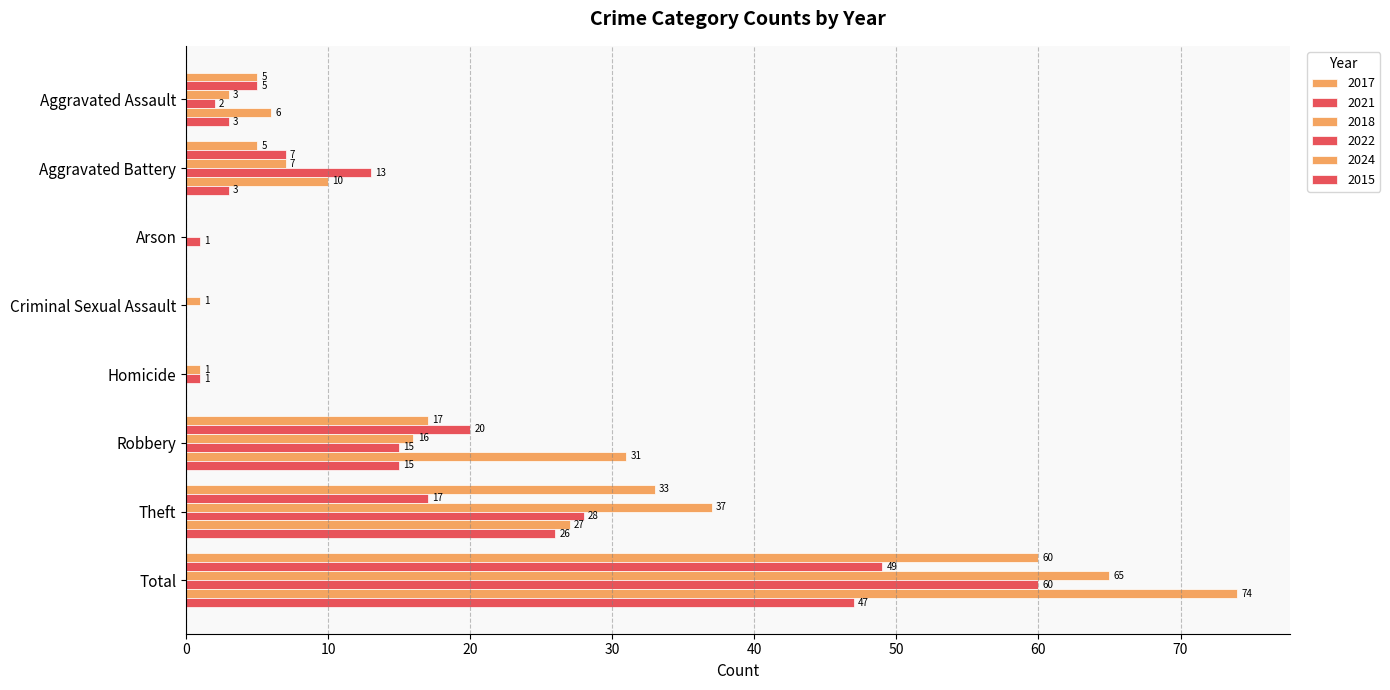

At Criminal Sexual Assault, list the series in order from smallest to largest.

2017, 2021, 2022, 2024, 2015, 2018